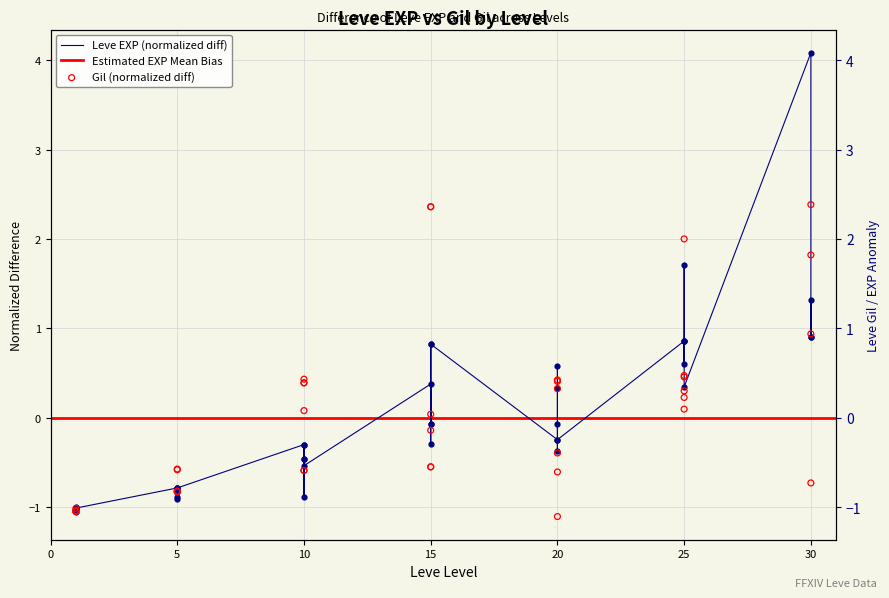

Which series has the largest total across all categories?

Leve Gil